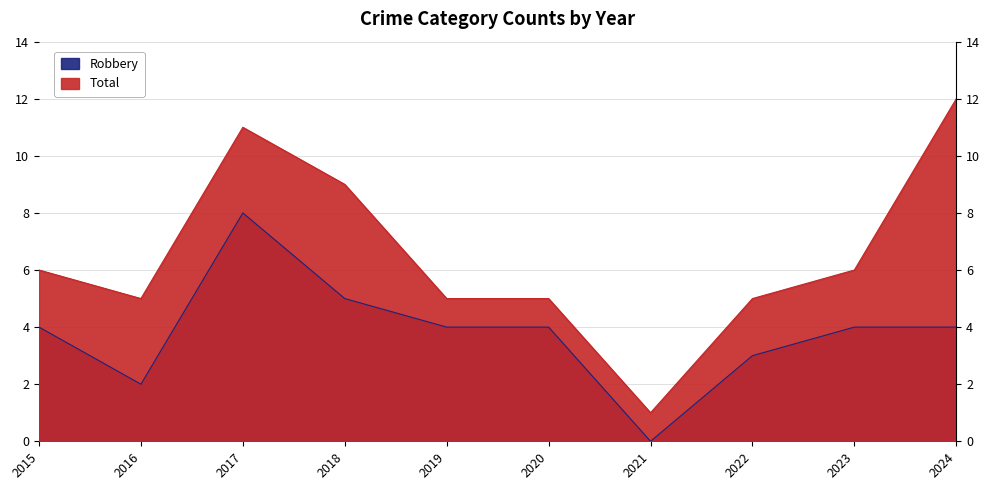

What is the sum of the Total values at 2016 and 2023?

11